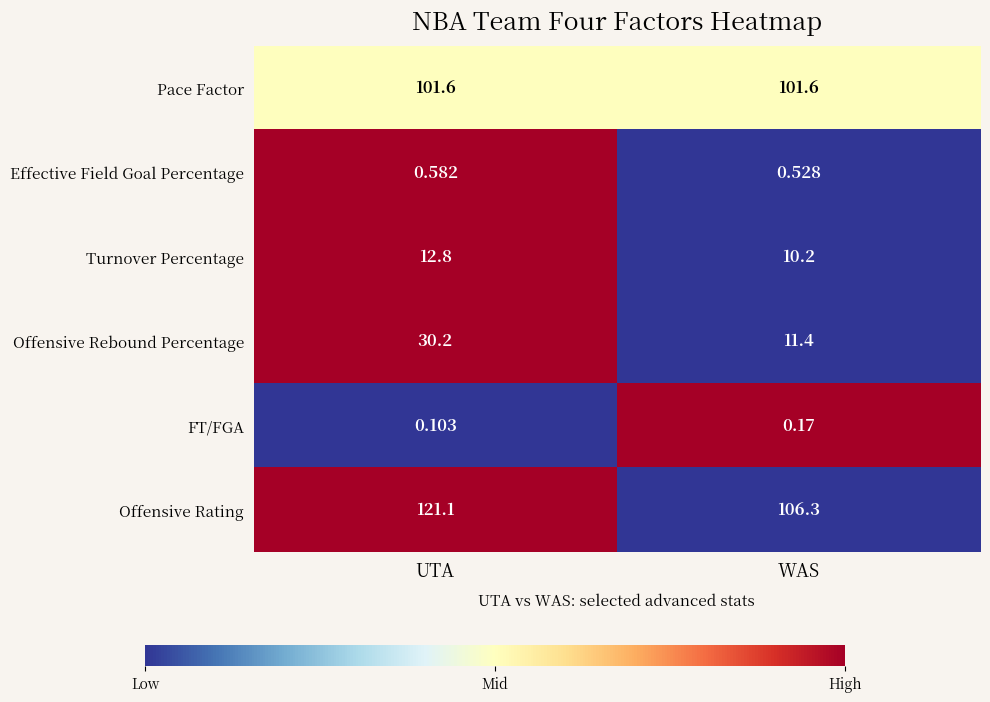

At which category does the chart reach its peak across all series?

UTA